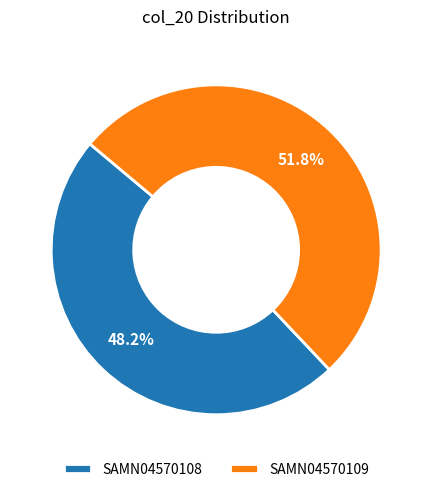

How many segments does this pie chart have?

2